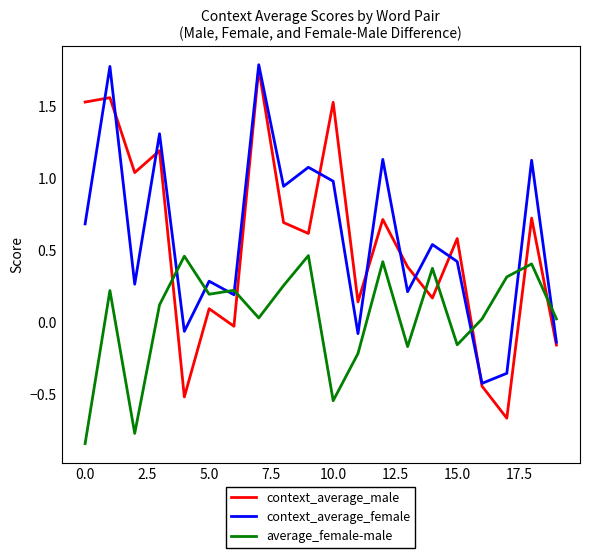

How many times do context_average_male and average_female-male cross each other?

7